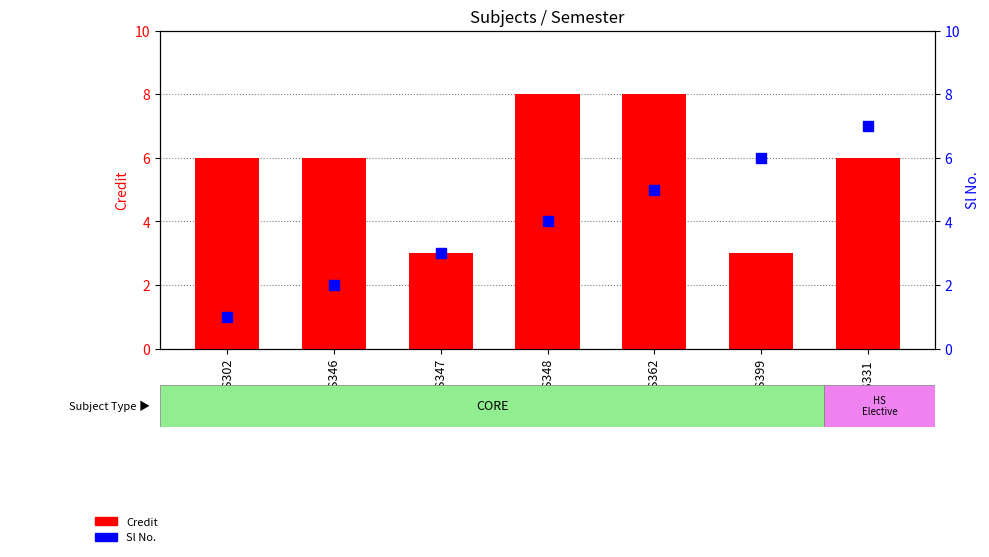

What is the total value across all series at CS362?

13